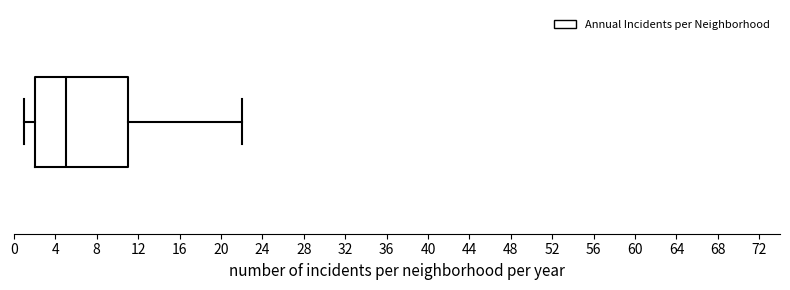

Read this box plot against the x-axis: the position of the median line, the range covered by the box, and the ends of both whiskers. The values are not printed on the chart, so give them approximately, as read against the axis.

median 5, box 2 to 11, whiskers 1 to 22